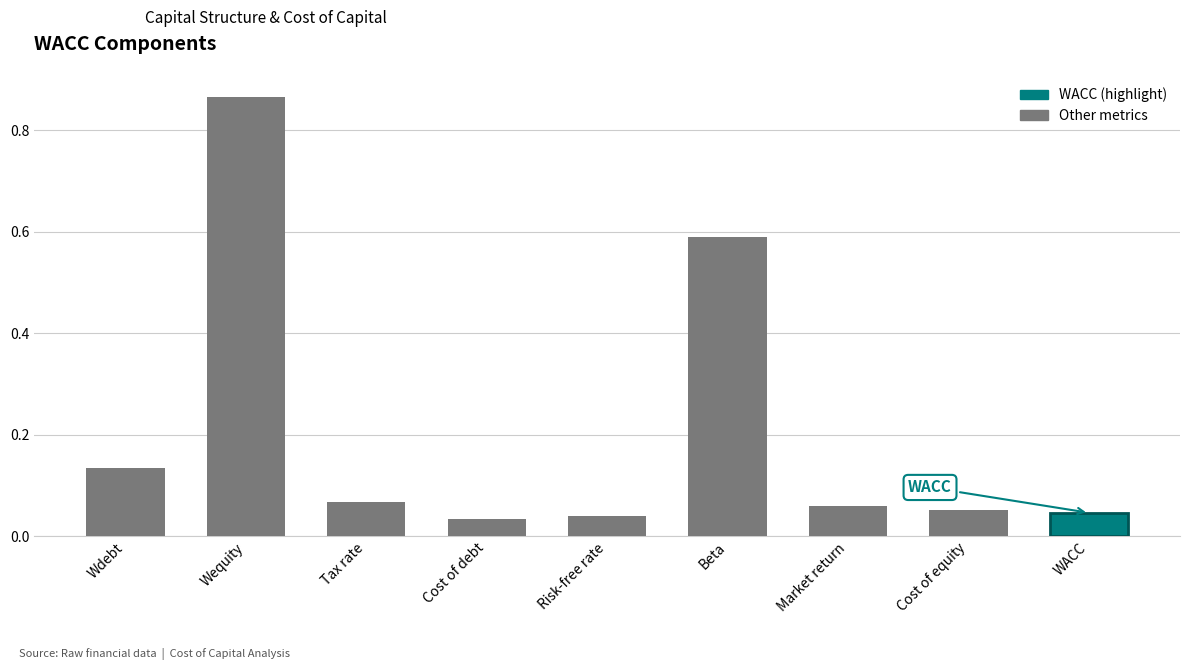

At which category does the chart reach its peak across all series?

Wequity